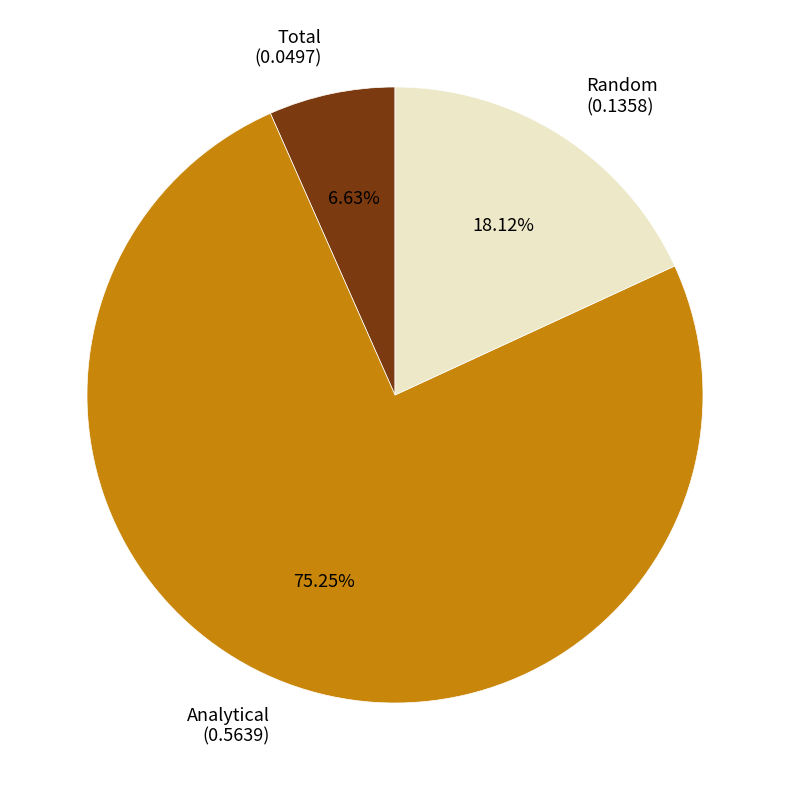

The Total slice represents 1% of the pie. True or false?

False